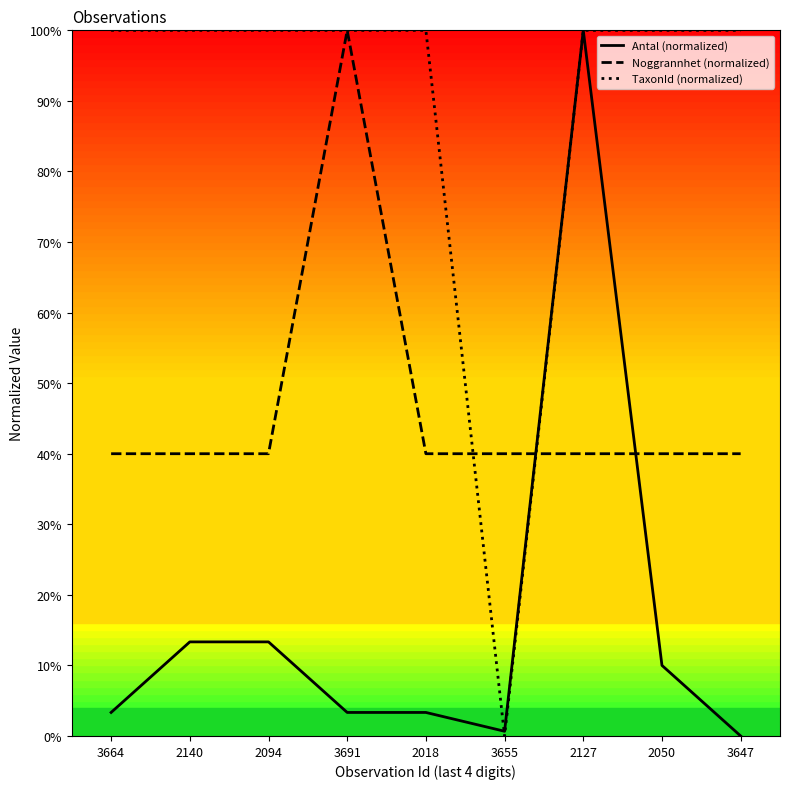

What are all the series names shown in the legend?

Antal (normalized), Noggrannhet (normalized), TaxonId (normalized)